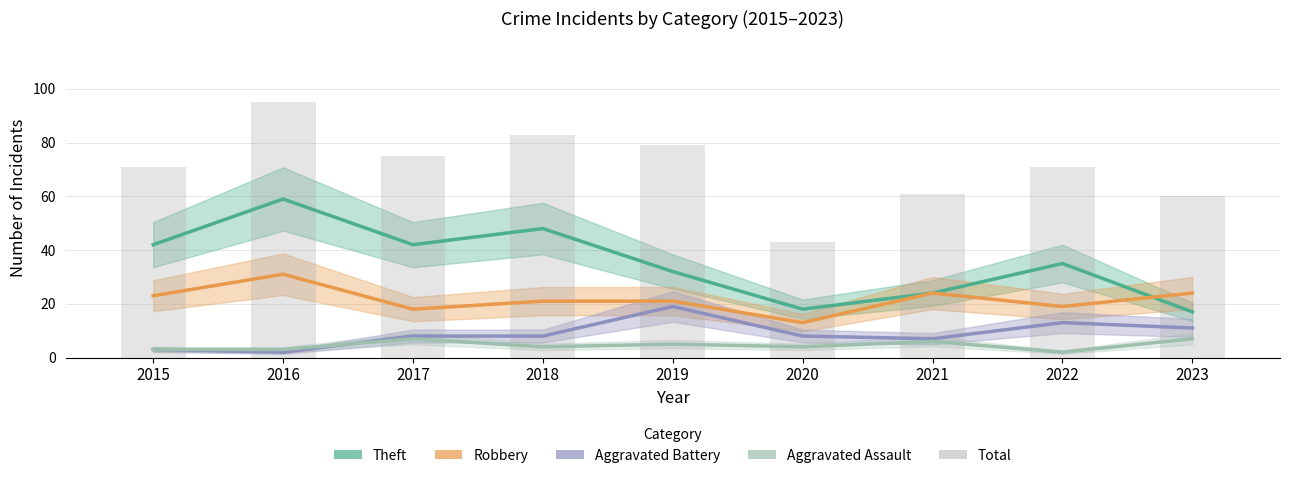

Rank the series by their maximum value, from lowest to highest.

Aggravated Assault, Aggravated Battery, Robbery, Theft, Total